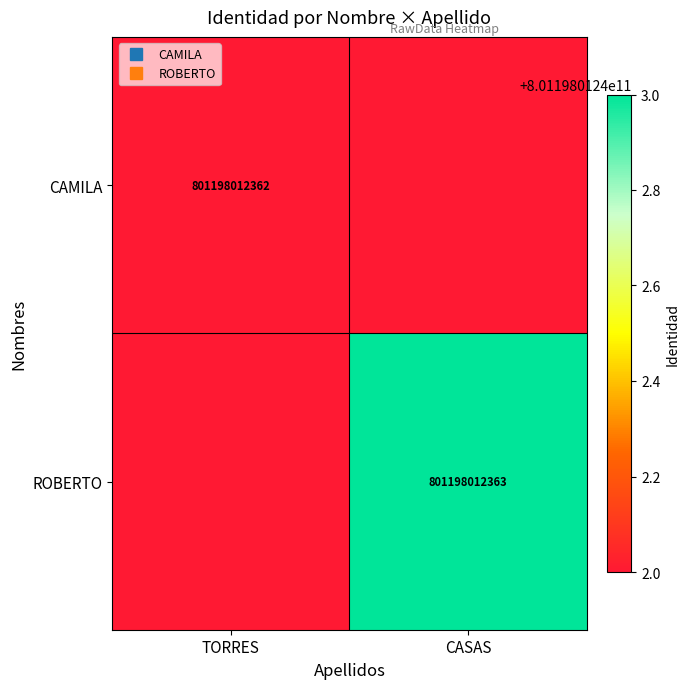

At which label is CAMILA closest to 0?

TORRES